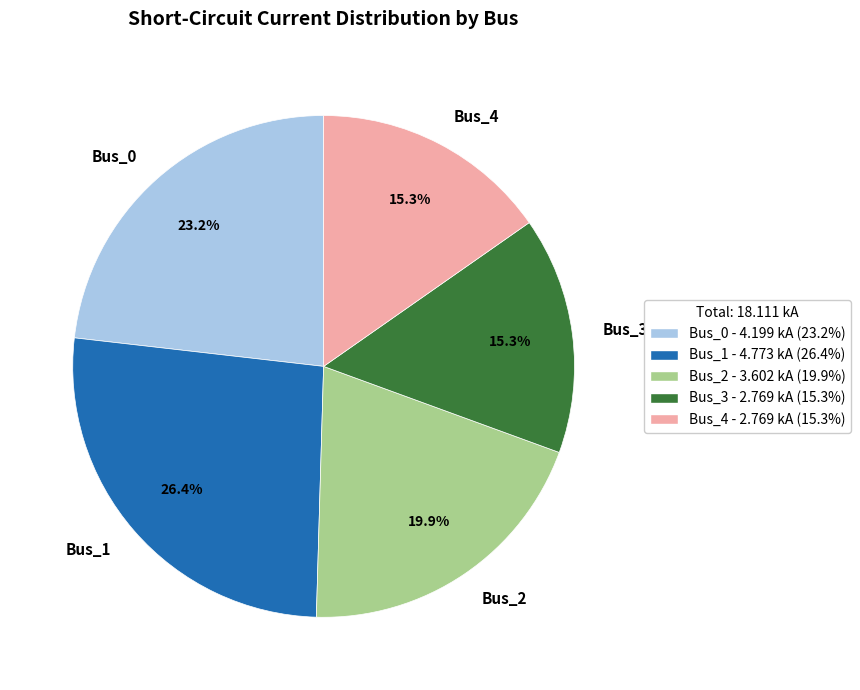

Count the number of slices in the pie.

5